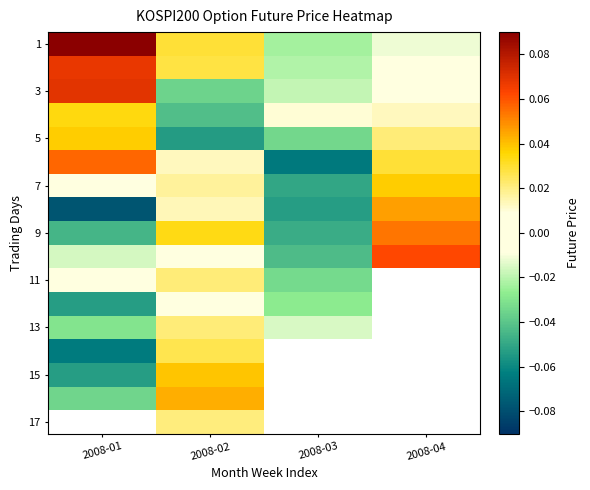

List the labels in order of 1 value, largest first.

2008-01, 2008-02, 2008-04, 2008-03